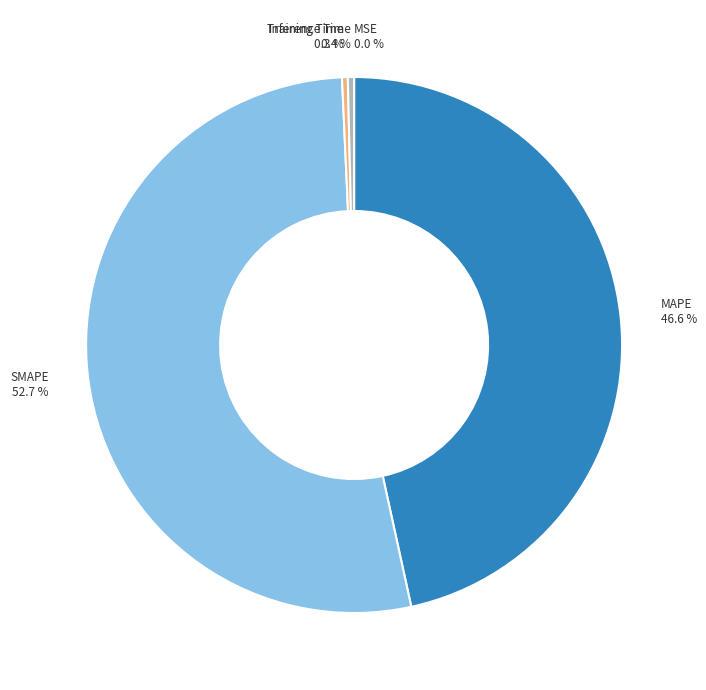

To the nearest percent, what portion does MAPE represent?

47%